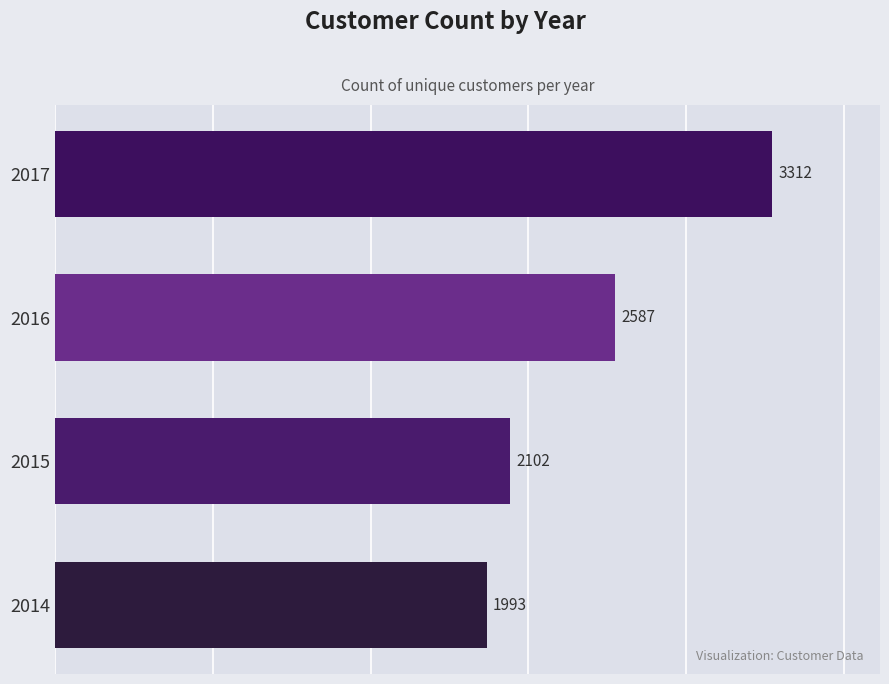

How many distinct data groups are displayed?

1